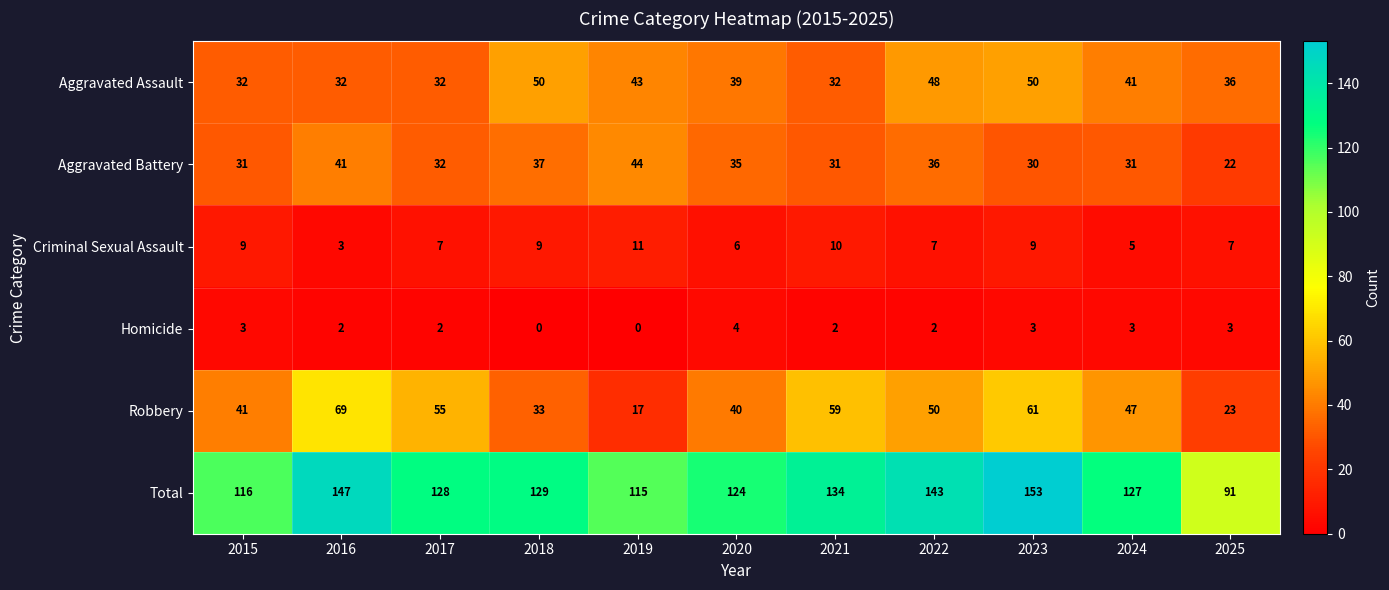

Which series has the widest spread of values?

Total